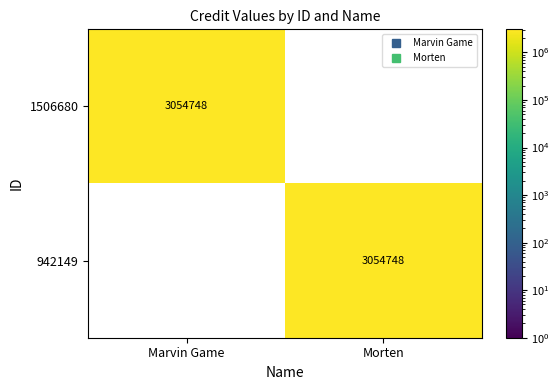

Reading left to right, list all the values displayed in this chart.

1506680: 3054748	0
942149: 0	3054748